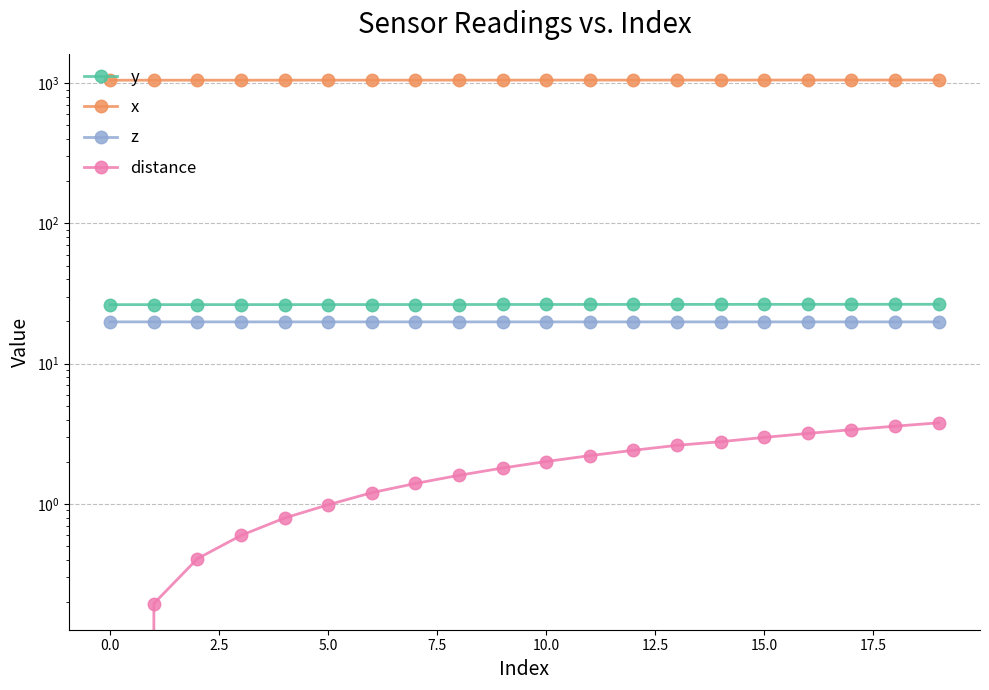

True or false: z and distance cross at least once.

False